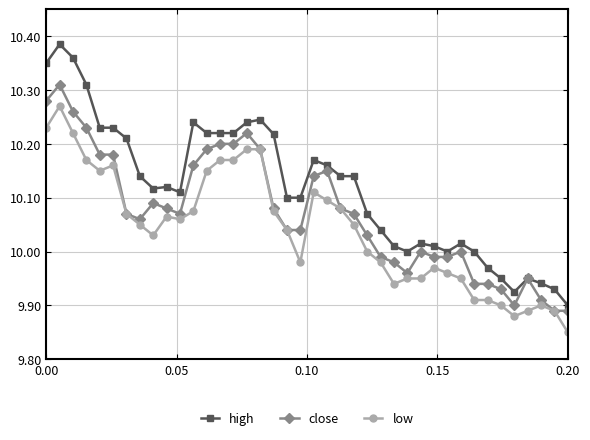

True or false: low and high cross at least once.

False